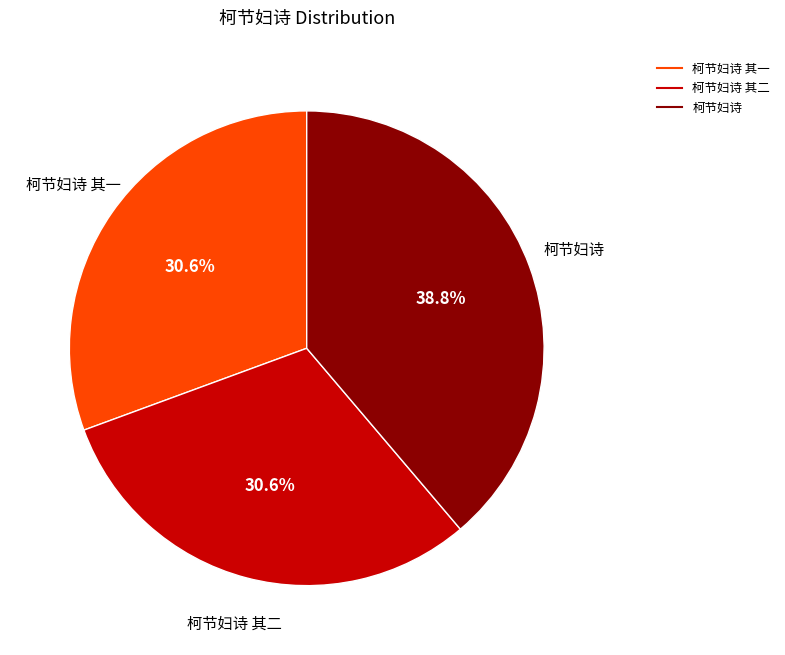

Does any single category account for the majority?

No